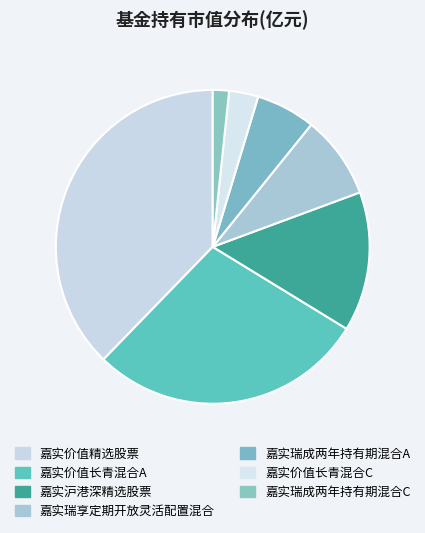

Is the sum of 嘉实瑞成两年持有期混合C and 嘉实瑞享定期开放灵活配置混合 greater than half?

No